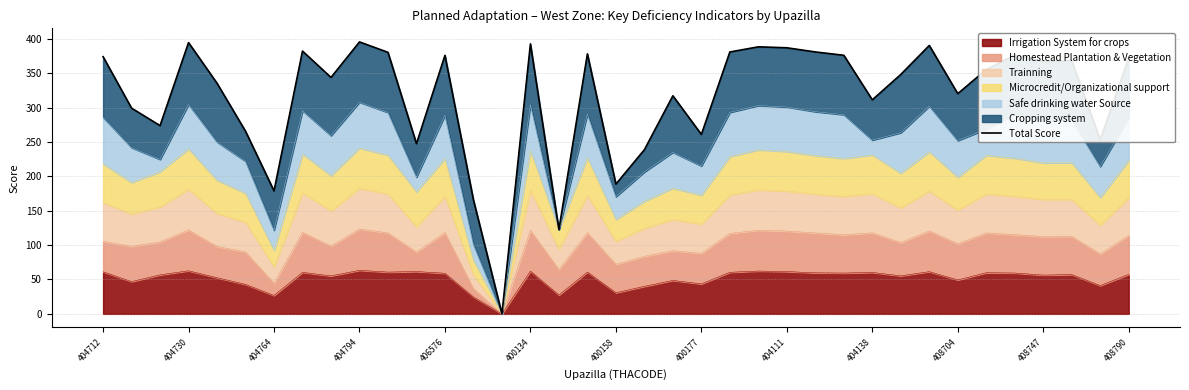

List the labels in order of value, smallest first.

14, 16, 13, 400158, 18, 19, 408747, 35, 21, 400134, 404764, 404730, 27, 20, 30, 406576, 404111, 28, 31, 33, 34, 36, 404712, 408790, 26, 32, 17, 408704, 22, 25, 400177, 24, 23, 29, 15, 404794, 404138